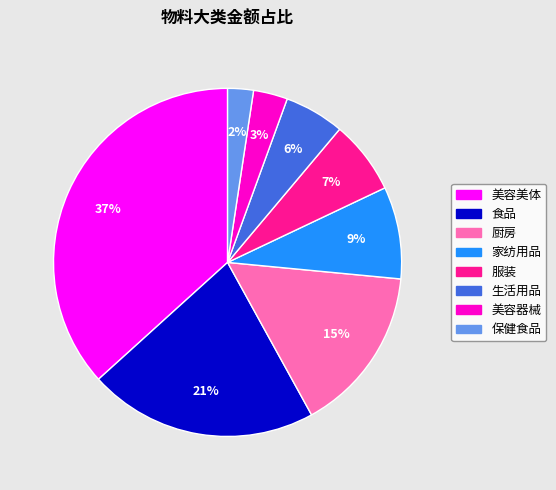

How many segments does this pie chart have?

8